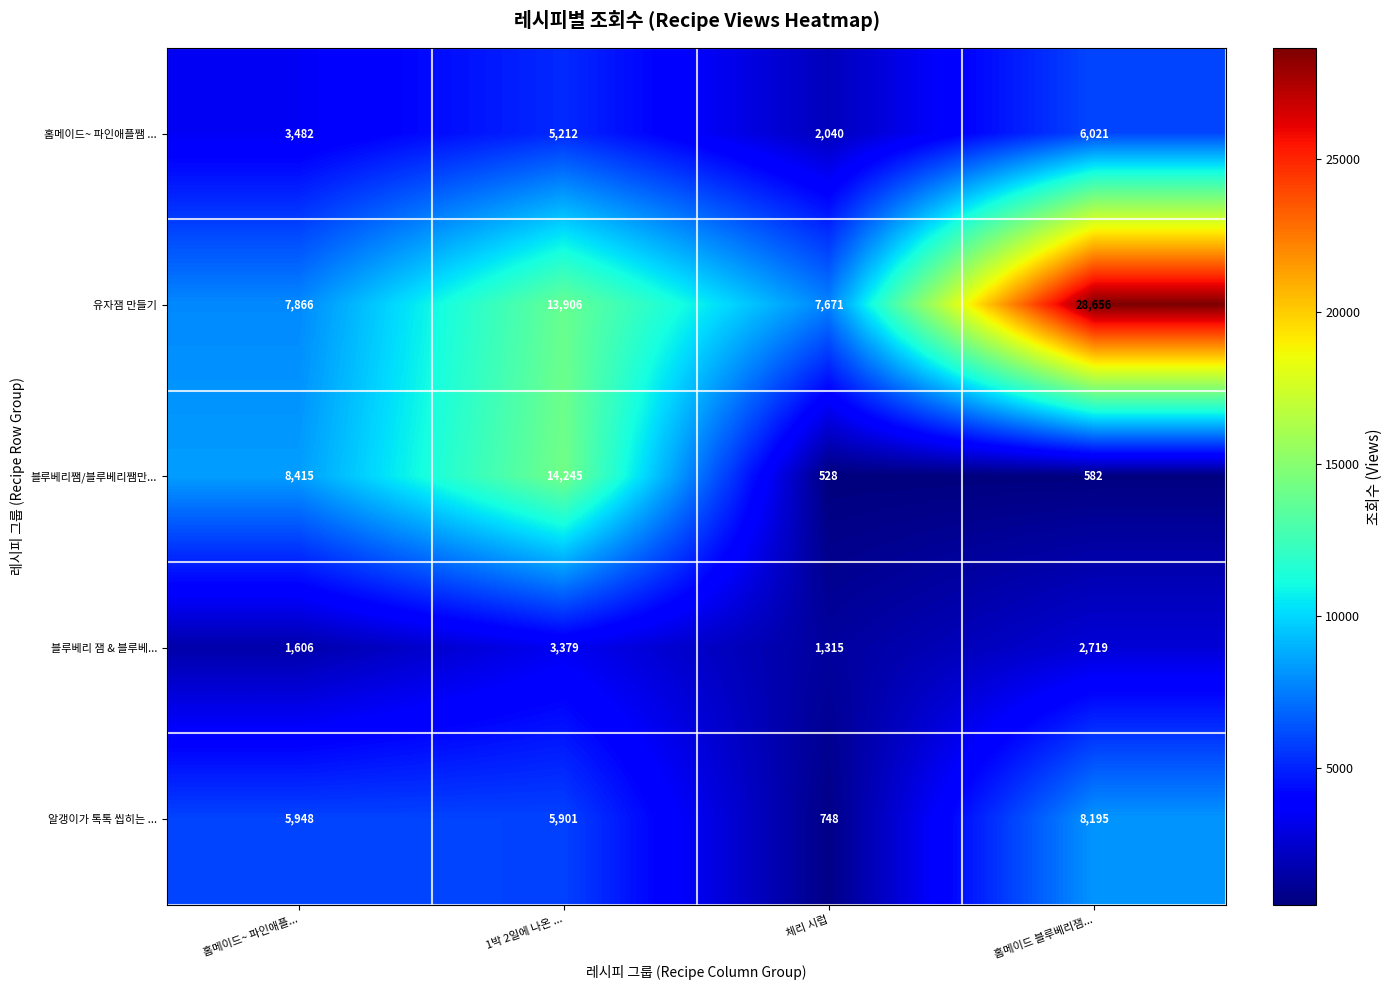

The value of 알갱이가 톡톡 씹히는 ... at 홈메이드 블루베리잼... is 8195. True or false?

True